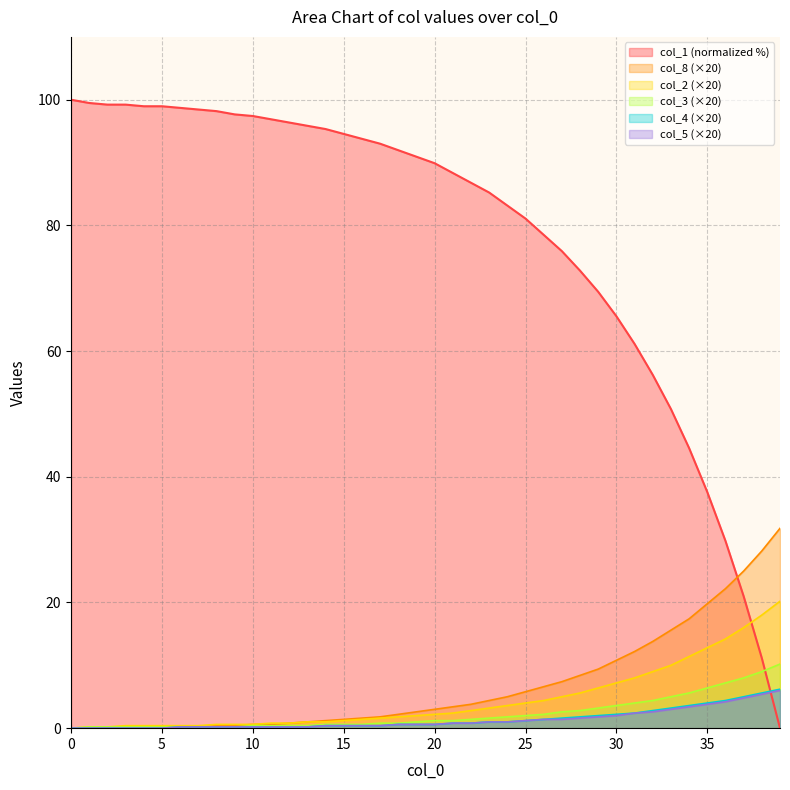

How many categories are shown in the chart?

40